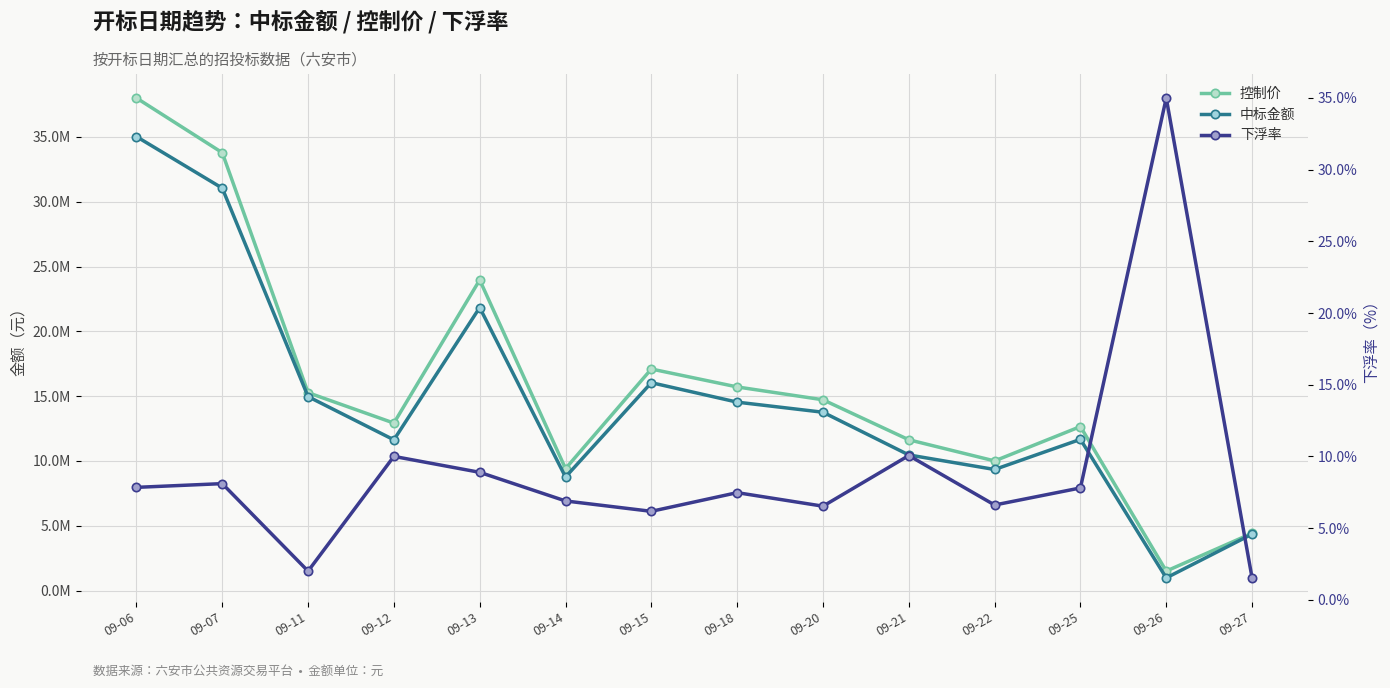

Reading right to left, list all the values displayed in this chart.

控制价: 4419587.1	1500000.0	12651590.3	10000000.0	11632630.5	14717843.0	15709192.3	17091856.4	9406881.4	23963693.1	12919122.6	15266929.0	33782884.9	38002539.7
中标金额: 4352215.2	975000.0	11664766.3	9339100.0	10462387.8	13757209.4	14535558.6	16037630.7	8758598.3	21833560.4	11627210.3	14962124.8	31046471.2	35023140.6
下浮率: 1.5	35.0	7.8	6.6	10.1	6.5	7.5	6.2	6.9	8.9	10.0	2.0	8.1	7.8